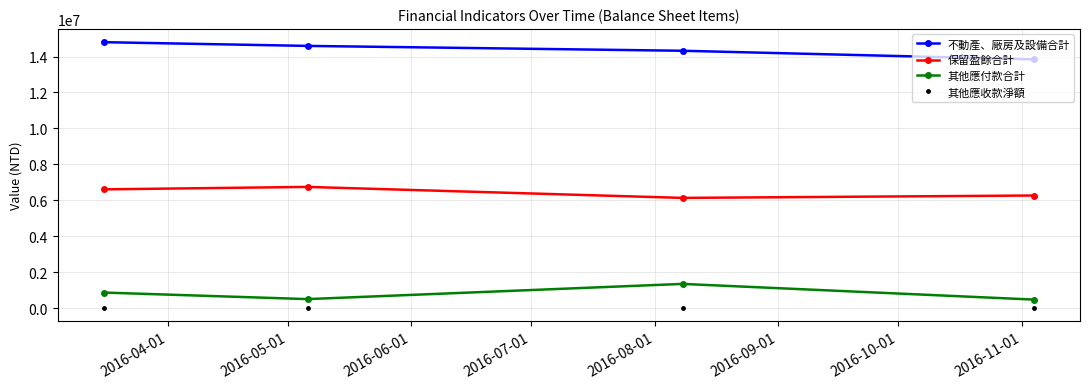

Count the number of data series in this chart.

4